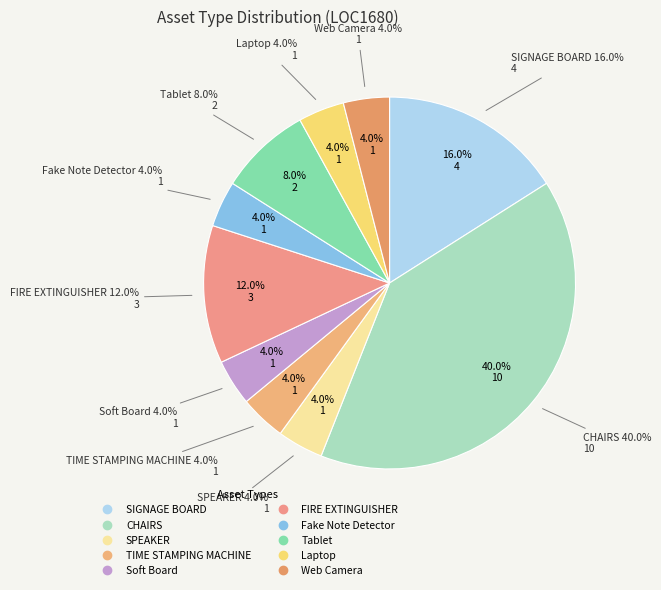

What is the change in value from SIGNAGE BOARD to TIME STAMPING MACHINE?

-3